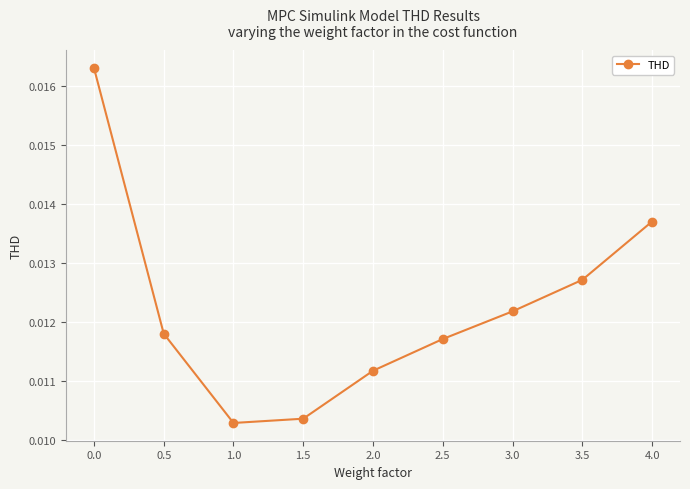

Count the values in the range 0 to 1.

9